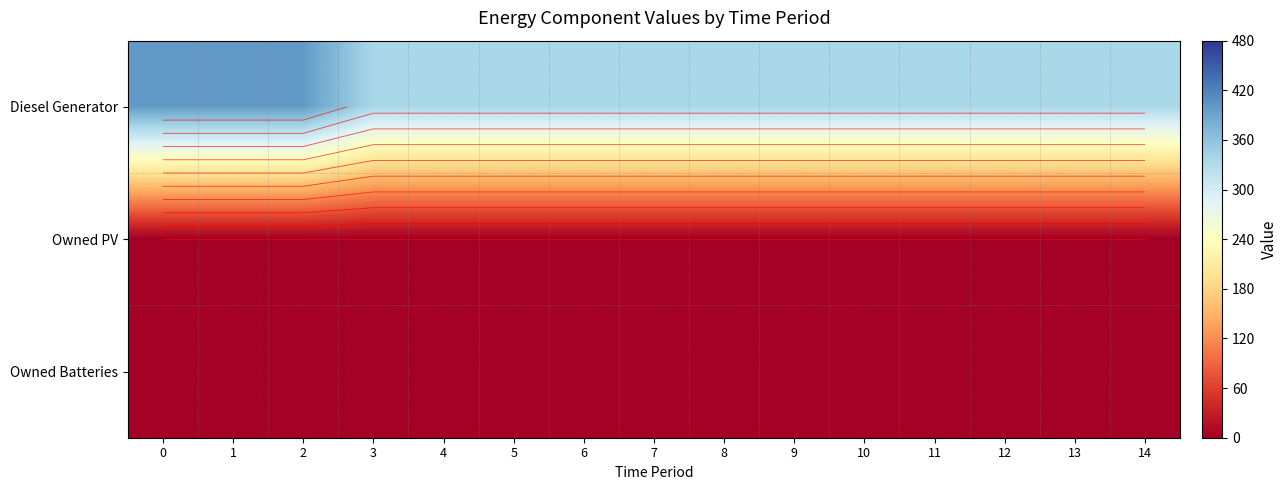

Rank the series at 5 from highest to lowest value.

Diesel Generator, Owned PV, Owned Batteries